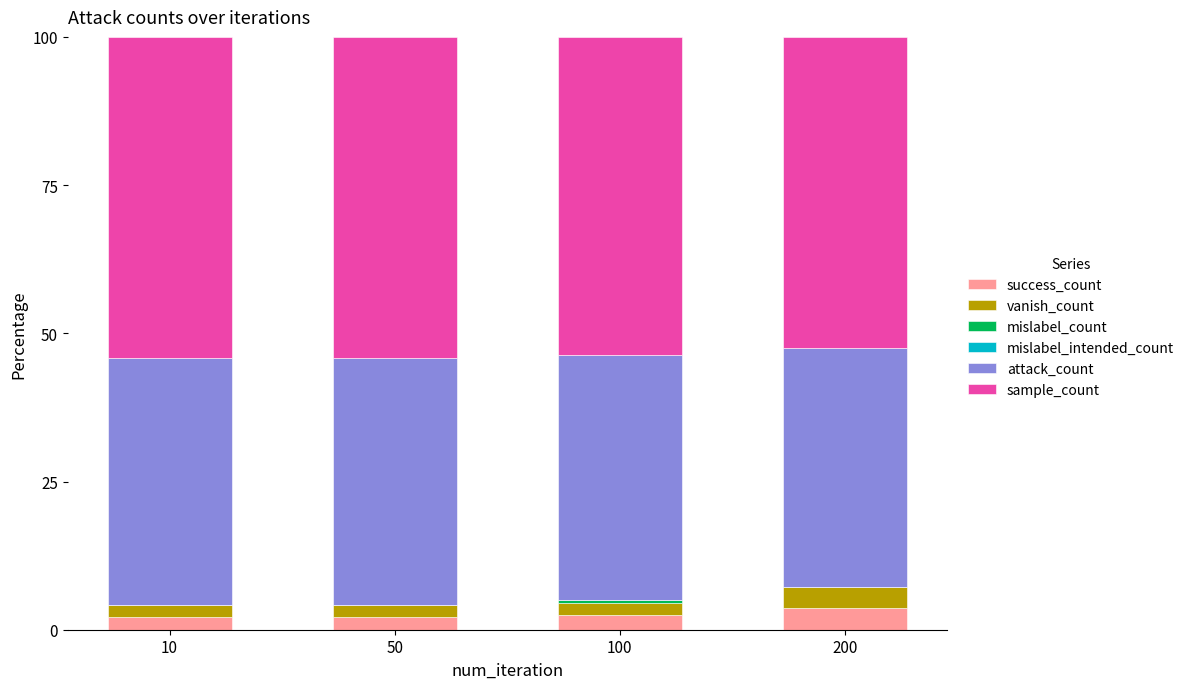

The success_count series shows 3.6 at 200. True or false?

True